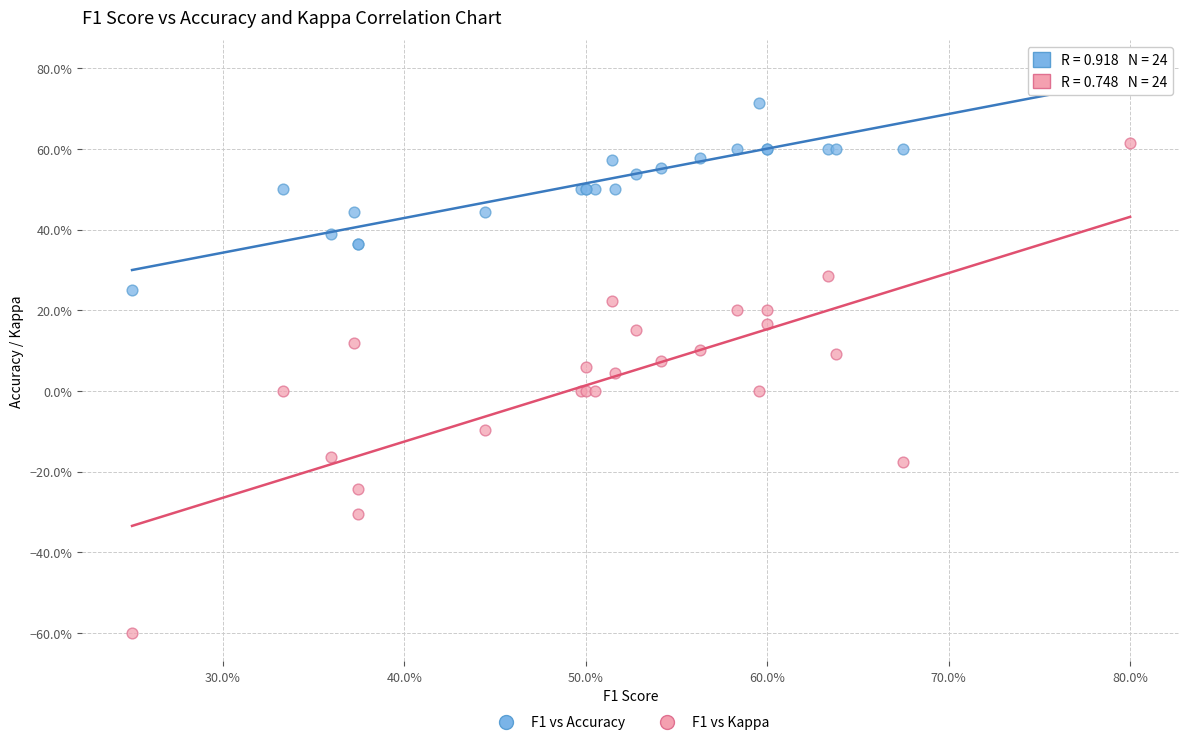

What are all the series names shown in the legend?

F1 vs Accuracy, F1 vs Kappa